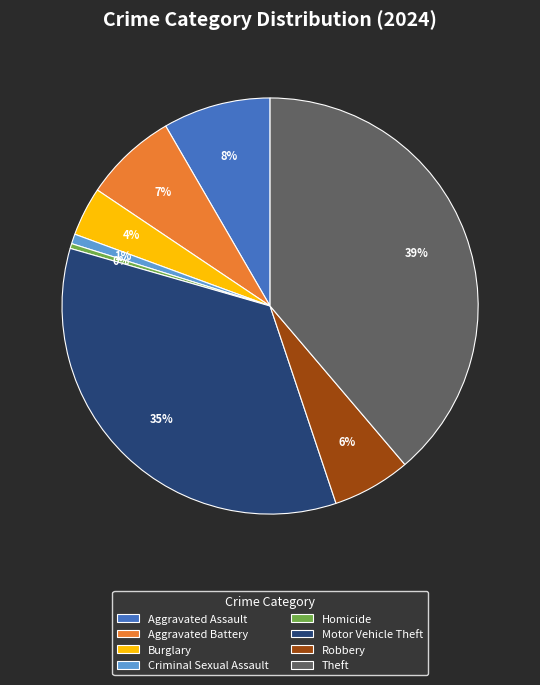

Do Homicide and Burglary together represent more than half of the pie?

No